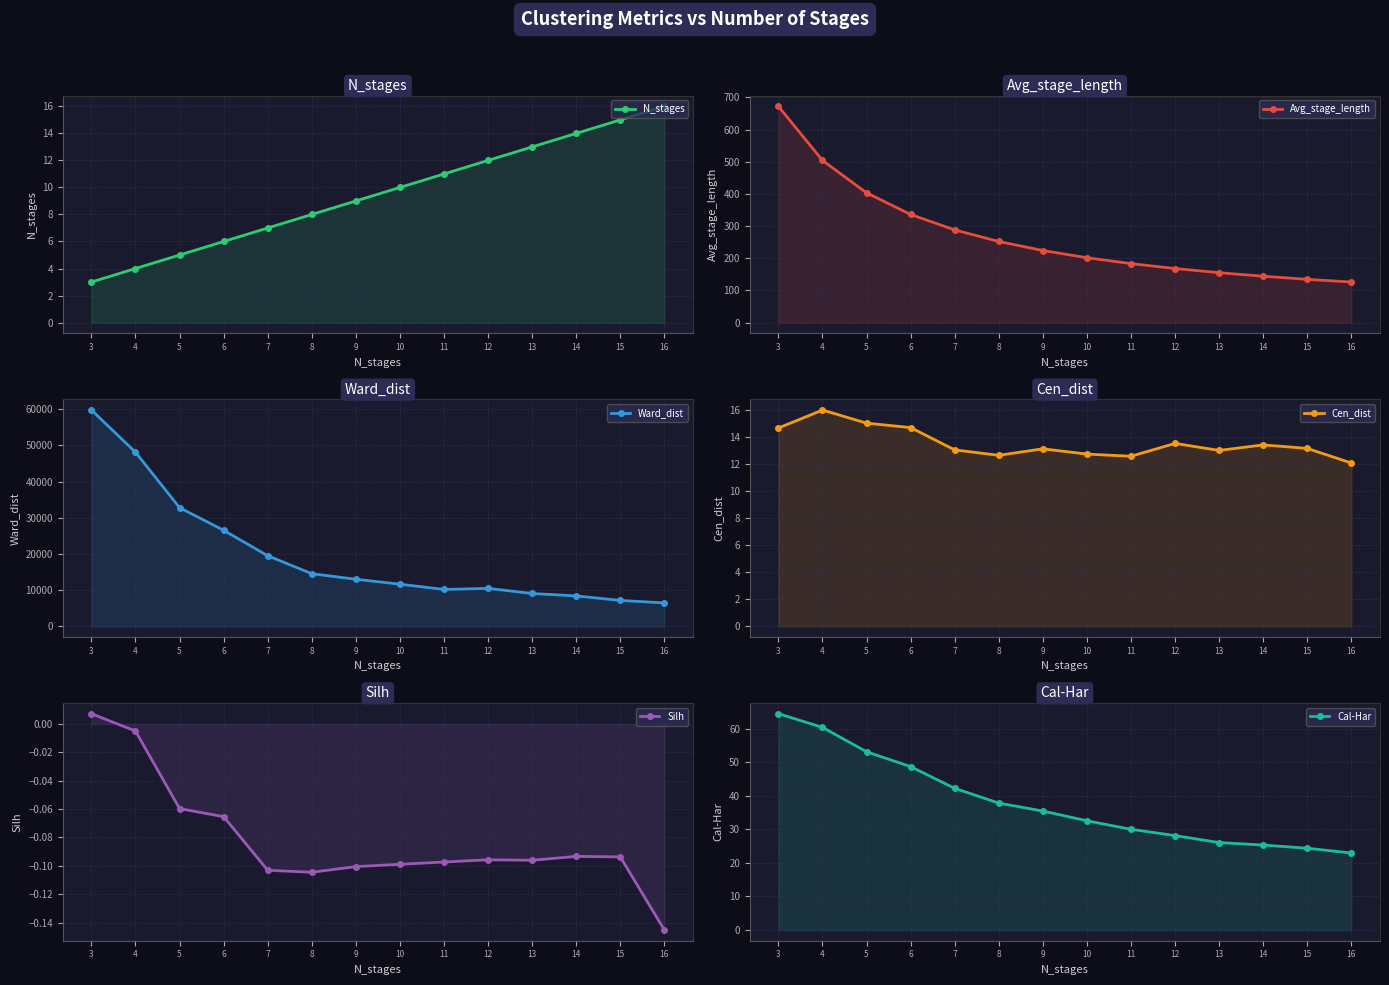

What is the spread (max minus min) of values at 15?

7139.7